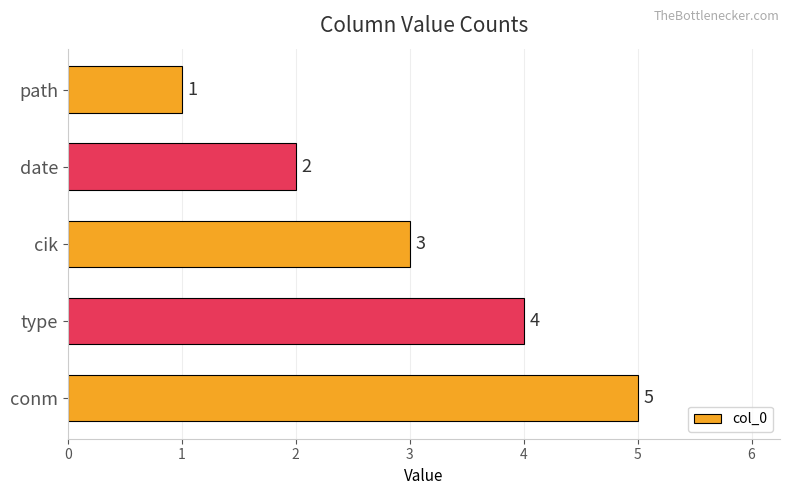

How many values are between 2 and 4?

3